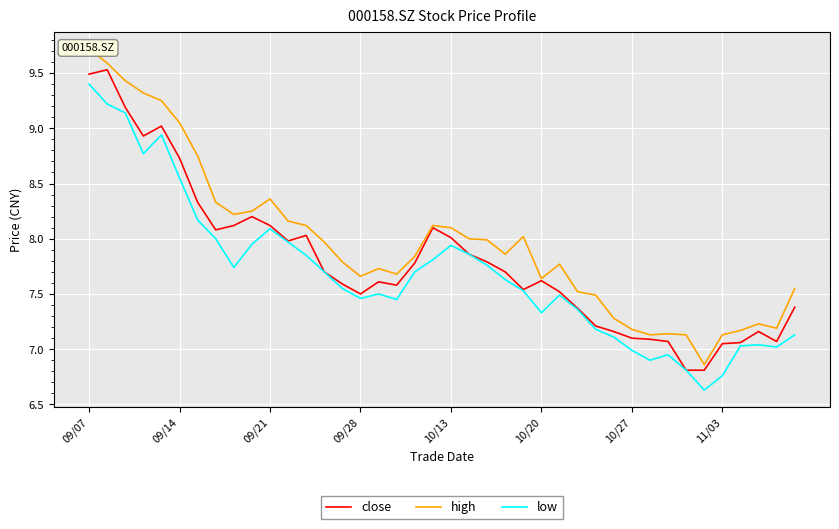

True or false: high has more than 1 interior local peaks.

True